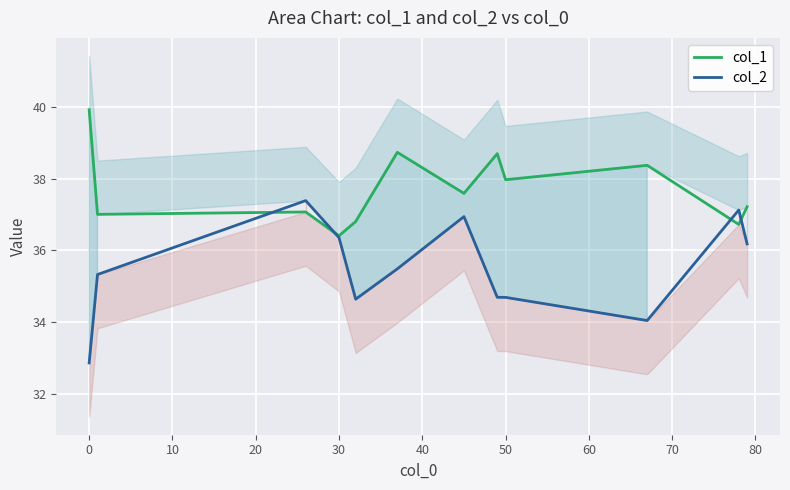

Reading left to right, transcribe all the data shown in this chart.

col_1: 39.9	37.0	37.1	36.4	36.8	38.7	37.6	38.7	38.0	38.4	36.7	37.2
col_2: 32.9	35.3	37.4	36.3	34.6	35.5	36.9	34.7	34.7	34.0	37.1	36.2